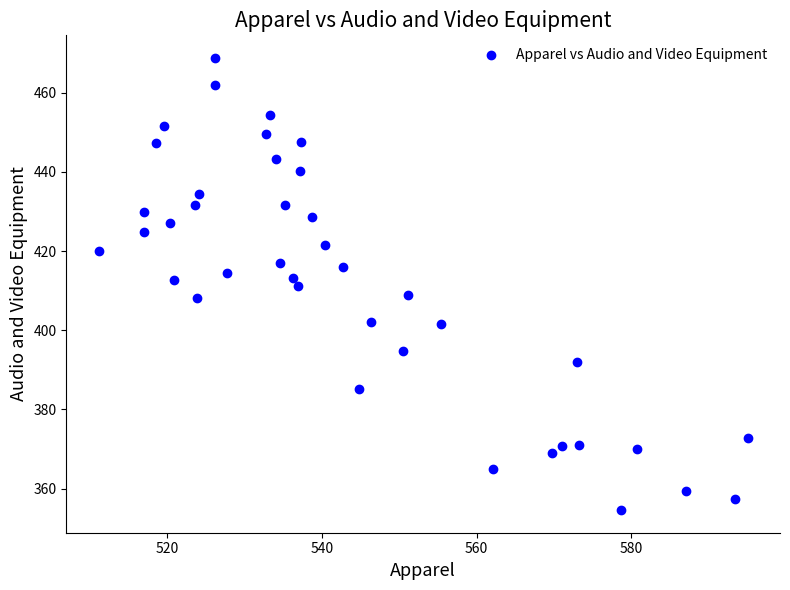

What is the range of X values (max minus min)?

83.9